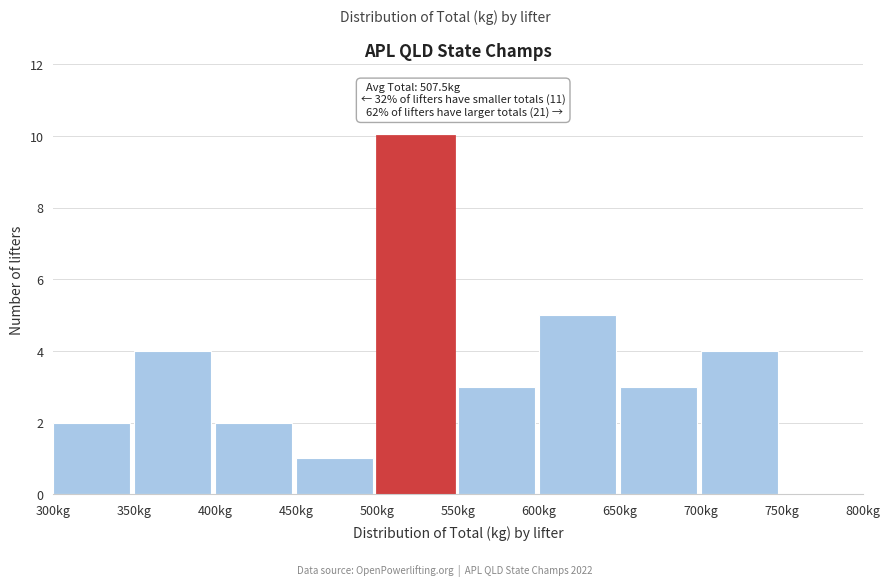

Which range on the x-axis has the tallest bar?

500 to 550